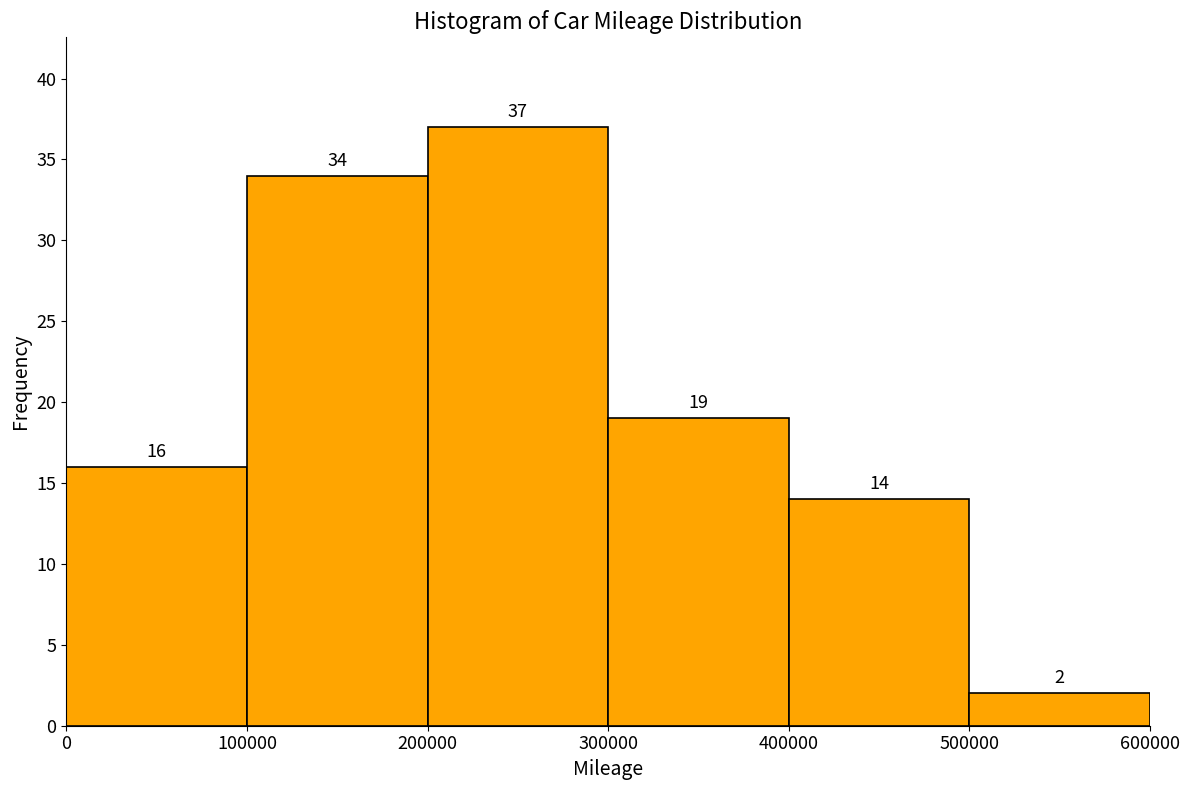

How tall is the bar that spans 400000 to 500000 on the x-axis?

14